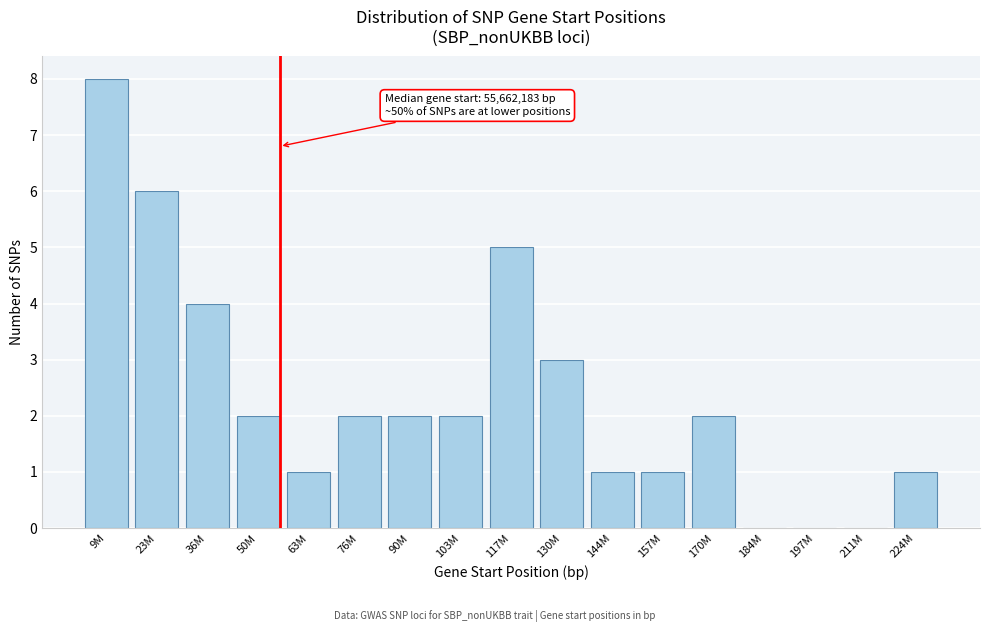

Reading left to right, what are all the values shown in this chart?

9M=8	23M=6	36M=4	50M=2	63M=1	76M=2	90M=2	103M=2	117M=5	130M=3	144M=1	157M=1	170M=2	184M=0	197M=0	211M=0	224M=1